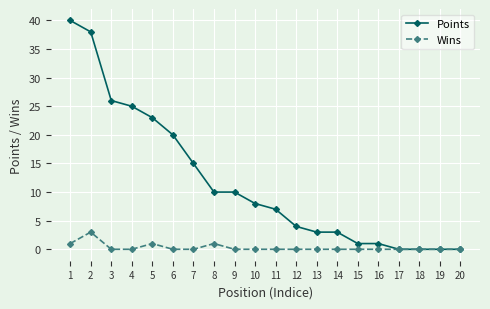

Reading left to right, extract all data points from this chart.

Points: 40	38	26	25	23	20	15	10	10	8	7	4	3	3	1	1	0	0	0	0
Wins: 1	3	0	0	1	0	0	1	0	0	0	0	0	0	0	0	0	0	0	0